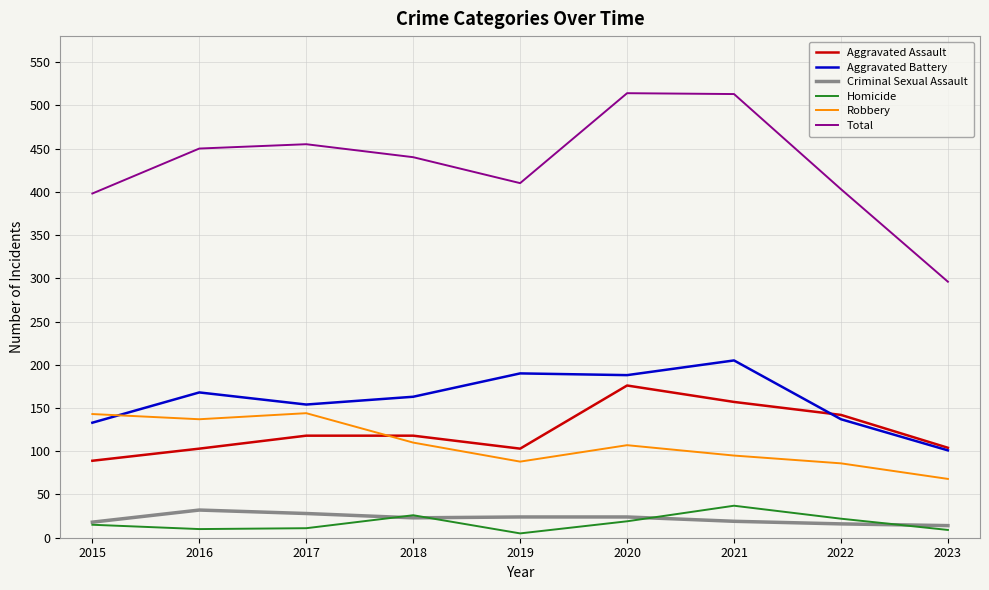

What are all the series names shown in the legend?

Aggravated Assault, Aggravated Battery, Criminal Sexual Assault, Homicide, Robbery, Total